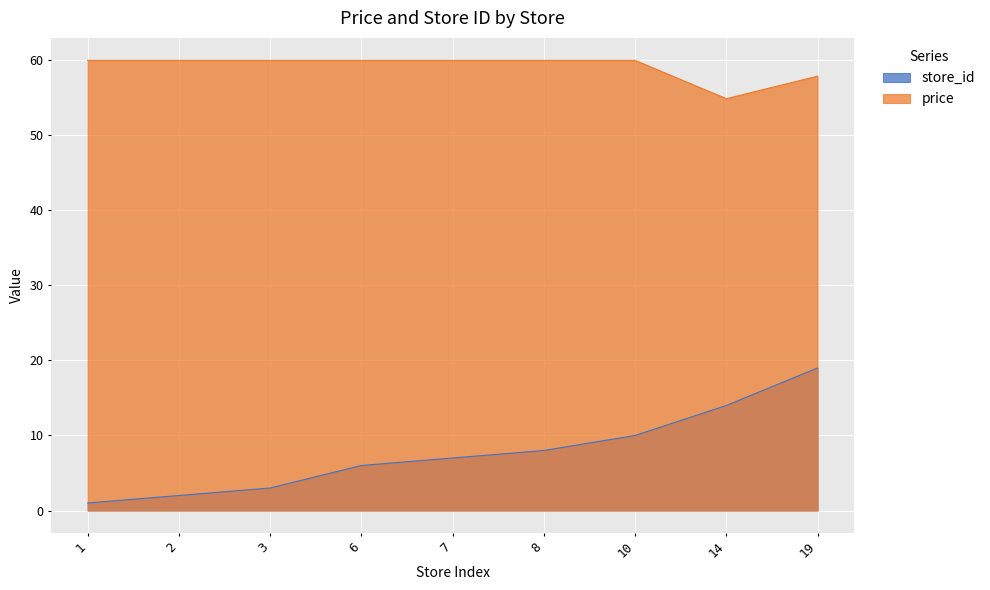

Which series has the largest total across all categories?

price